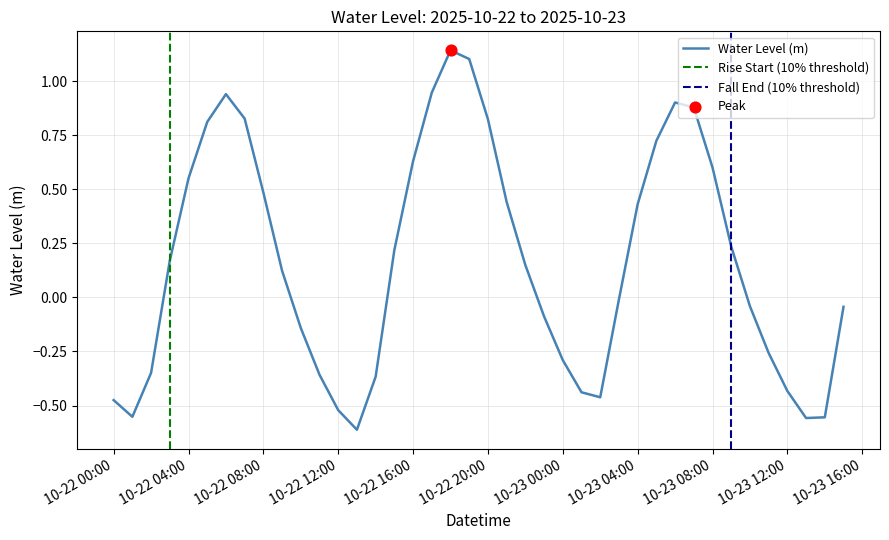

Which has a higher value, 2025-10-22 22:00:00 or 2025-10-22 03:00:00?

2025-10-22 03:00:00